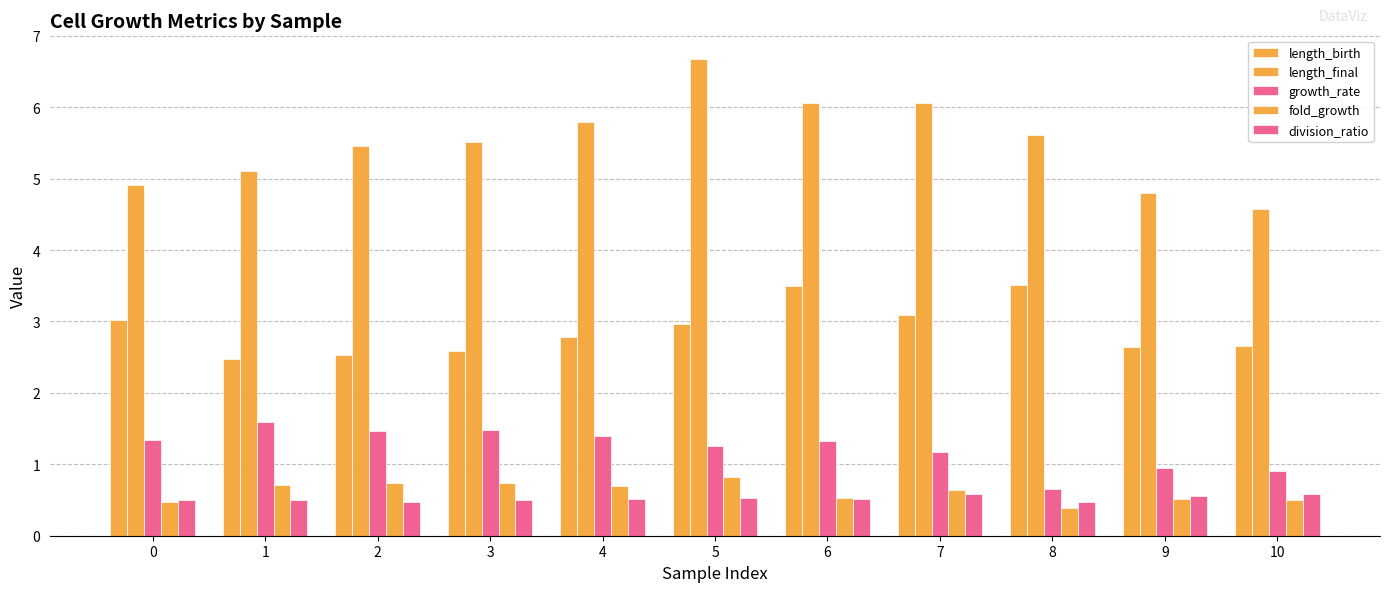

Which series changed the most between 1 and 5?

length_final